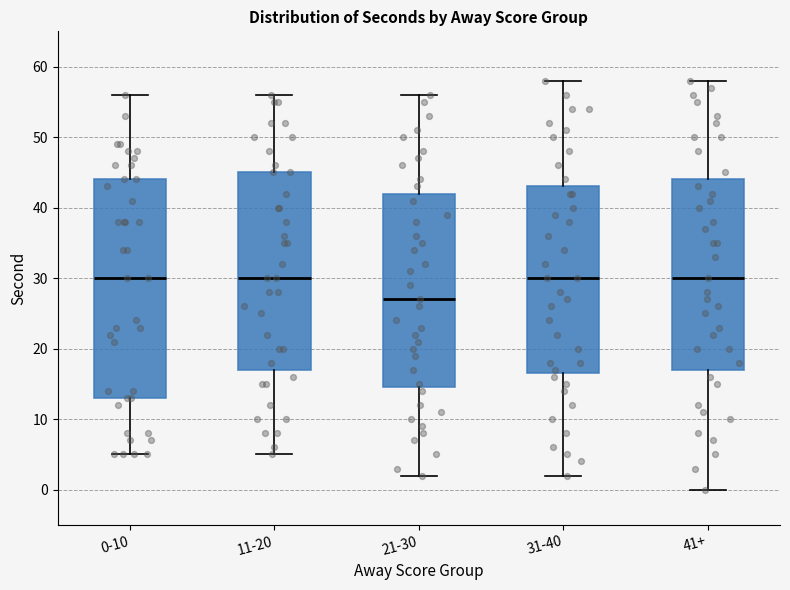

Where is the lower edge of the box for 0-10 on the y-axis? The values are not printed on the chart, so give them approximately, as read against the axis.

13